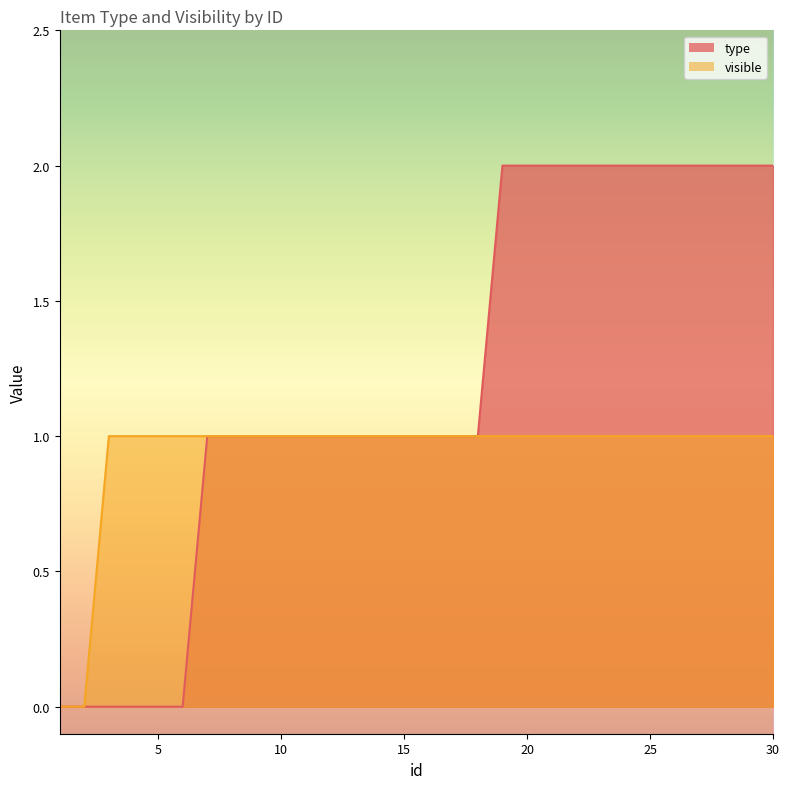

What is the value of the visible point at the 11th from the left?

1